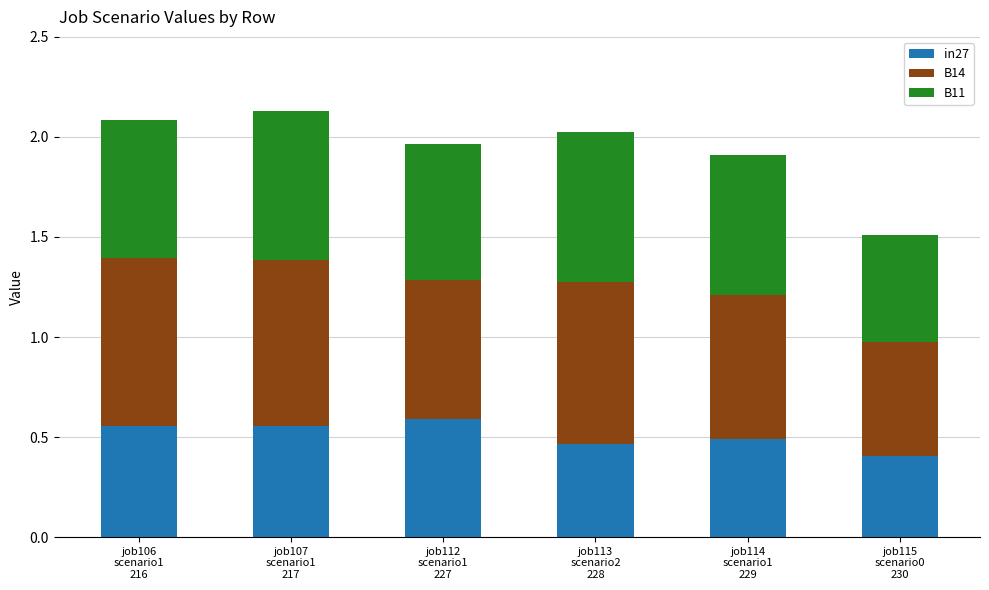

What is the sum of all in27 values?

3.1